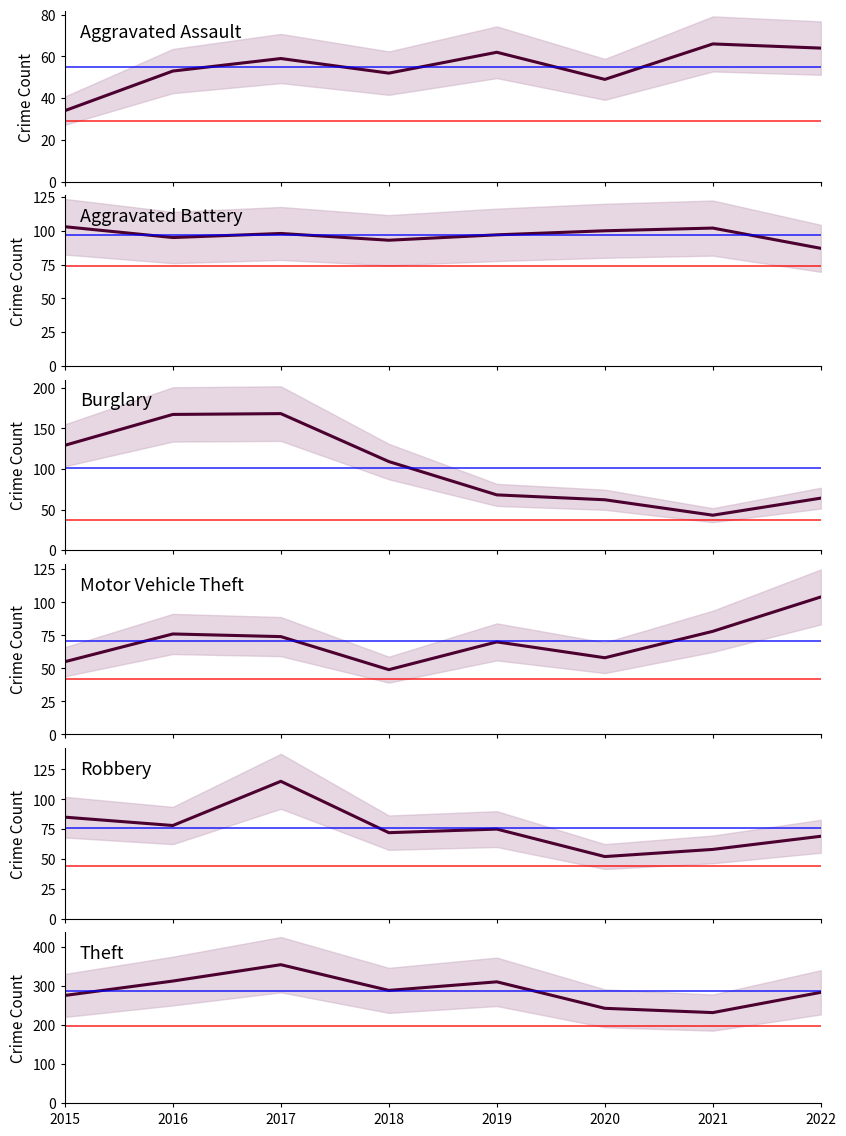

The Aggravated Battery series shows 173 at 2015. True or false?

False